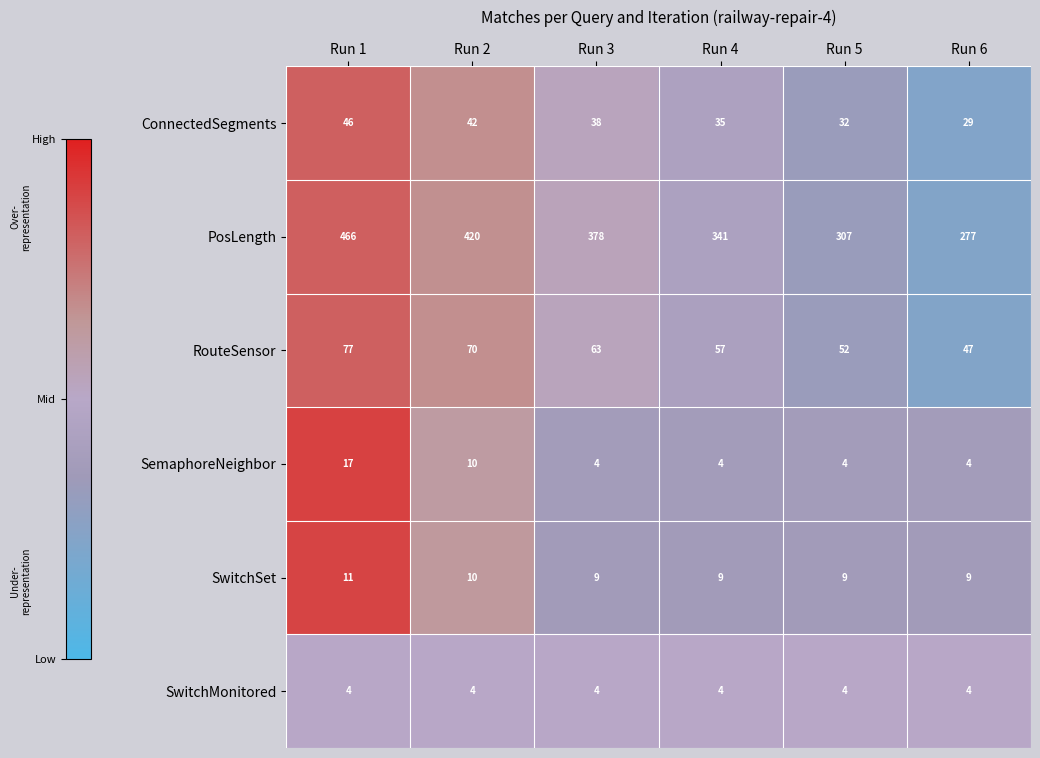

Which series has the largest range (max minus min)?

PosLength